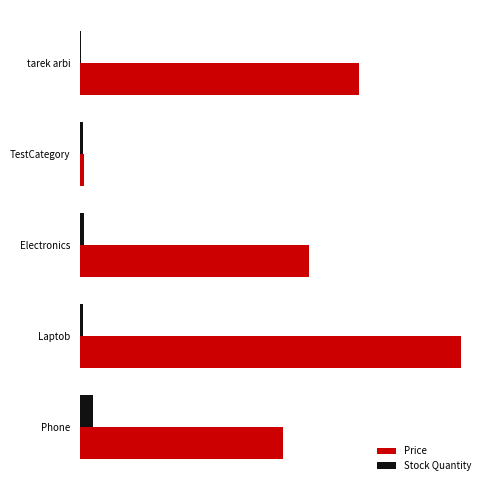

What are all the series names shown in the legend?

Price, Stock Quantity